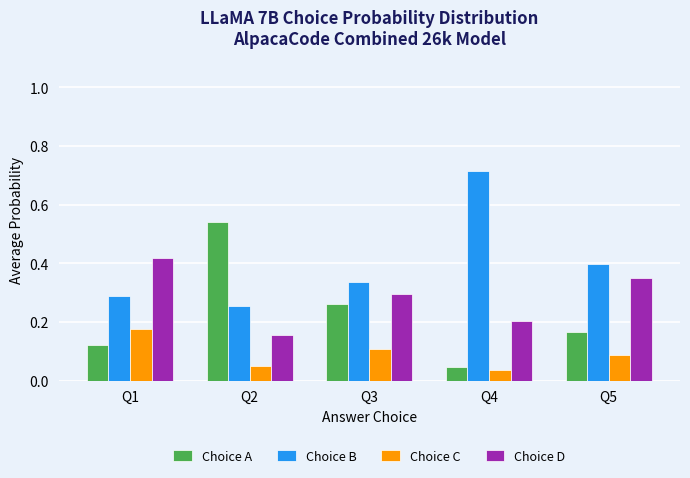

How many Choice D values are between 0 and 1?

5